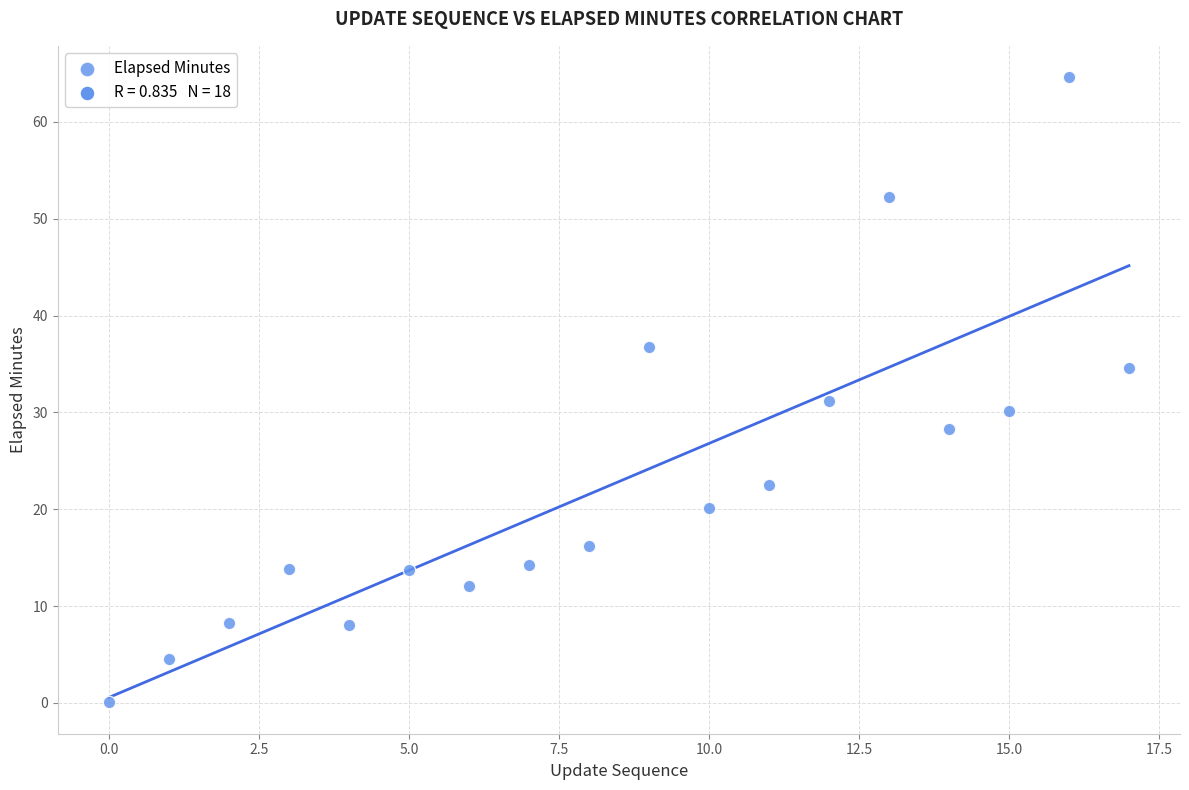

What Y value in the scatter plot is closest to 32?

31.2